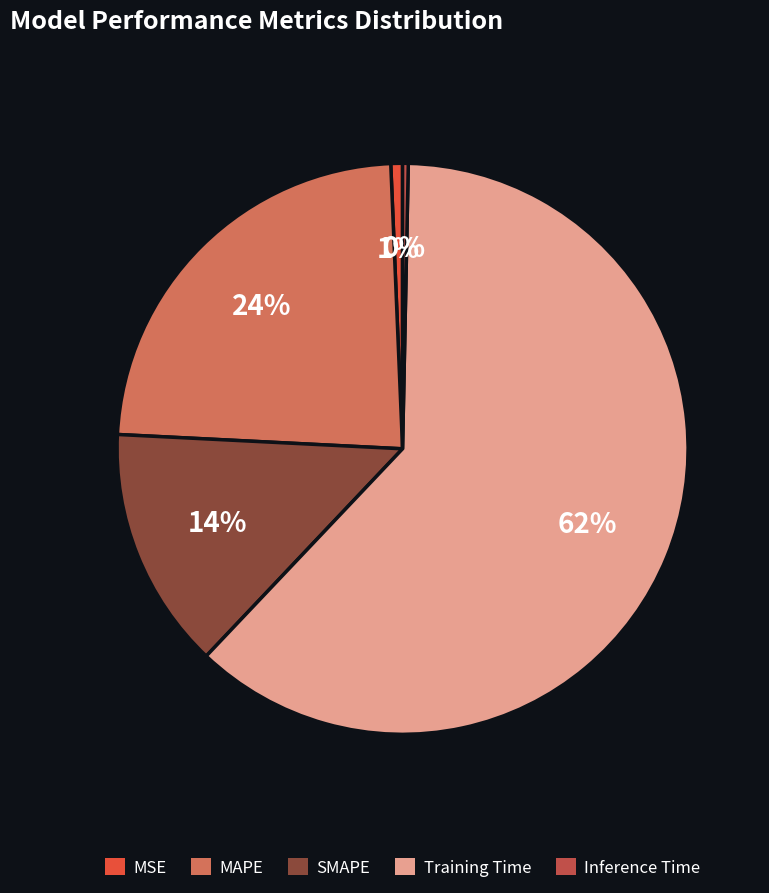

Which slice represents more than half of the pie?

Training Time